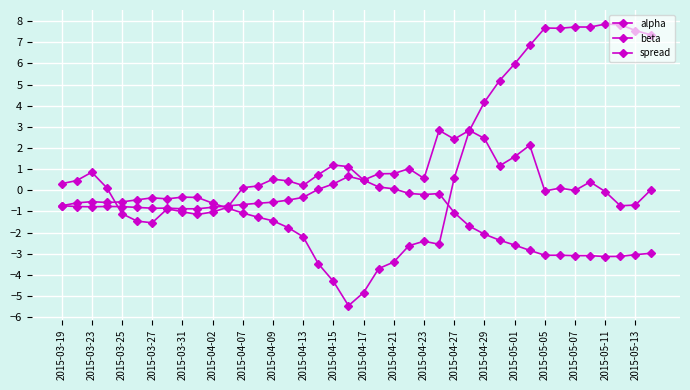

How many data points does each series have?

40